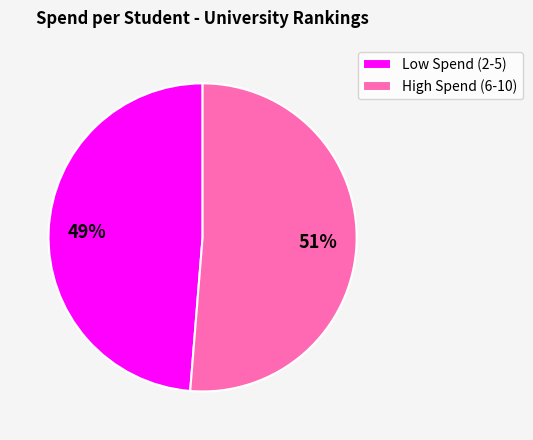

What percentage is the Low Spend (2-5) slice, to the nearest percent?

49%